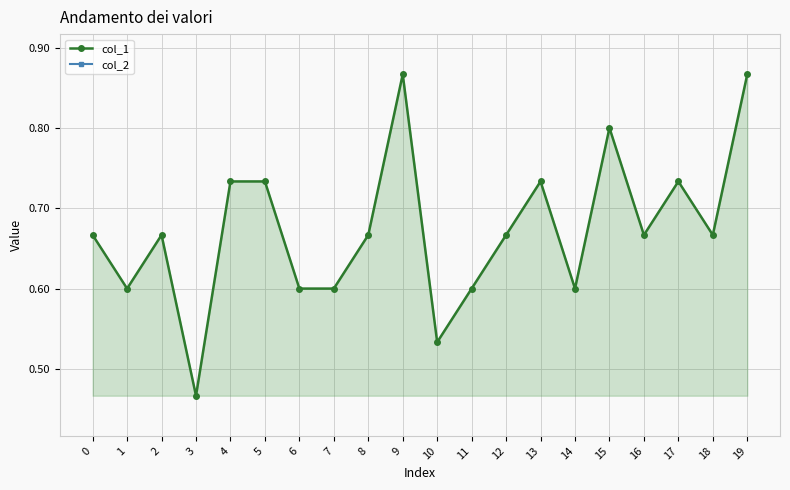

True or false: col_1 has a value of 0.5 at 10.

True